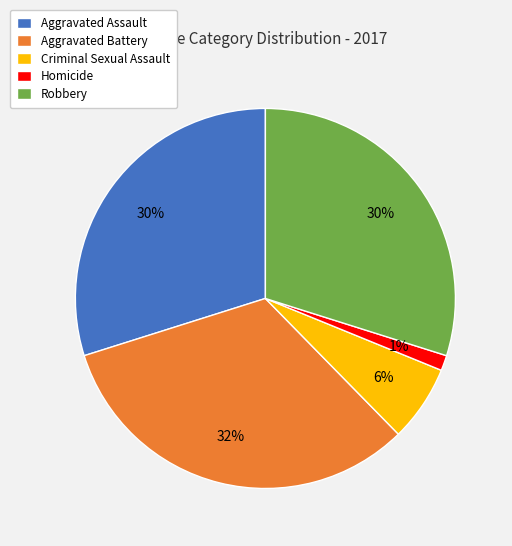

Does Criminal Sexual Assault represent more than half of the total?

No